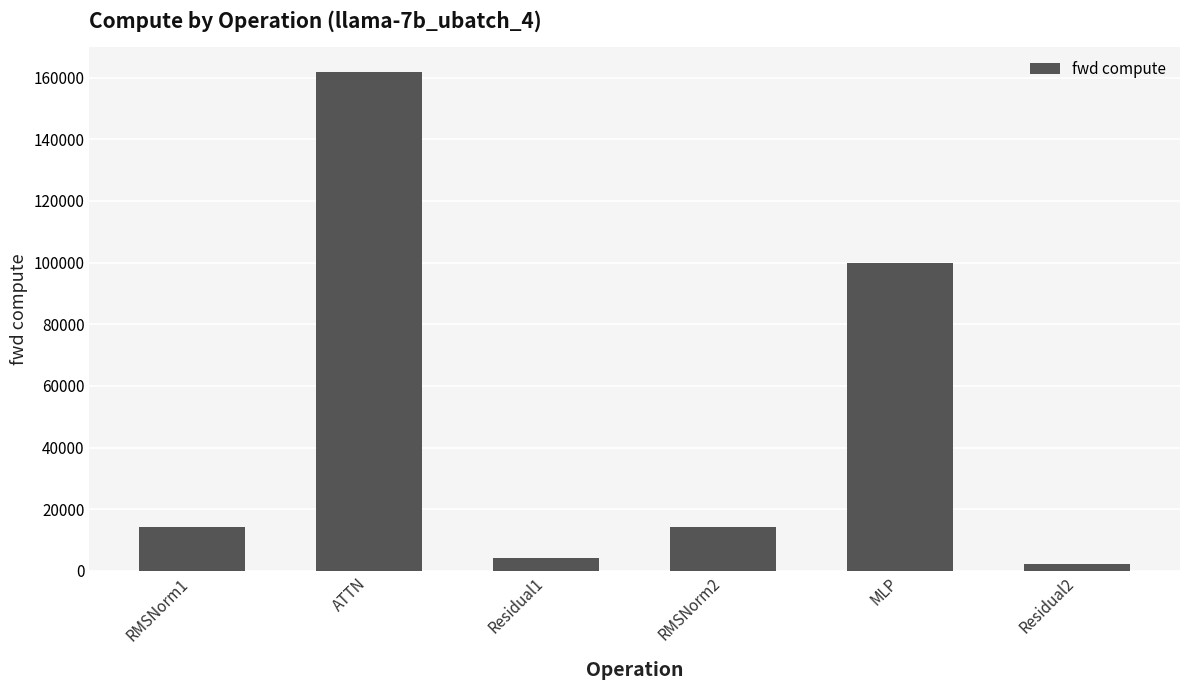

The value at MLP is 53106.6. True or false?

False